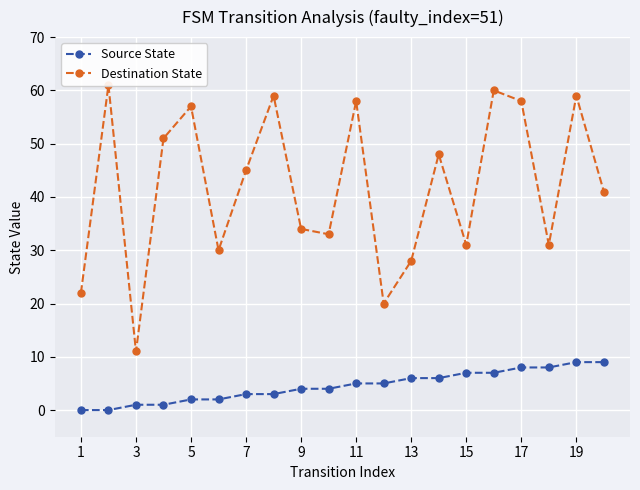

What is the maximum value shown in the chart?

61